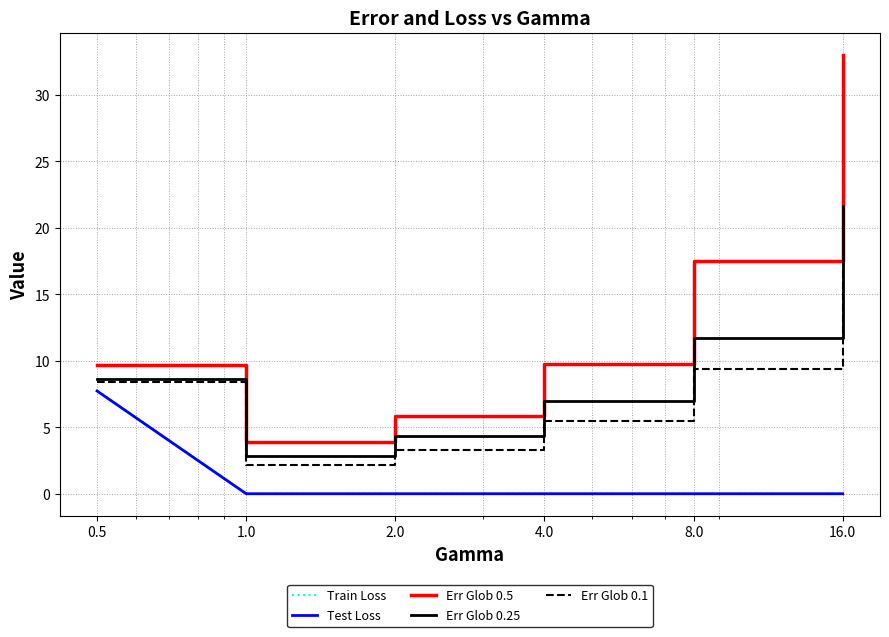

Which series has the largest range (max minus min)?

Err Glob 0.5